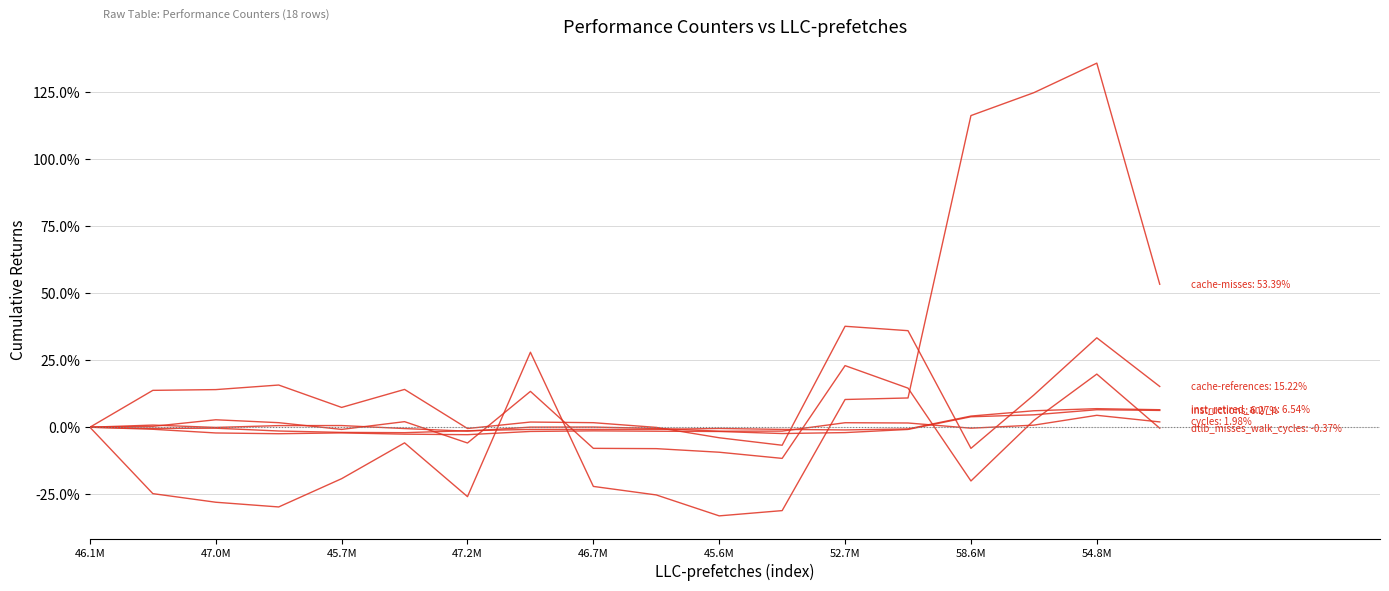

Does the chart have visible grid lines?

Yes